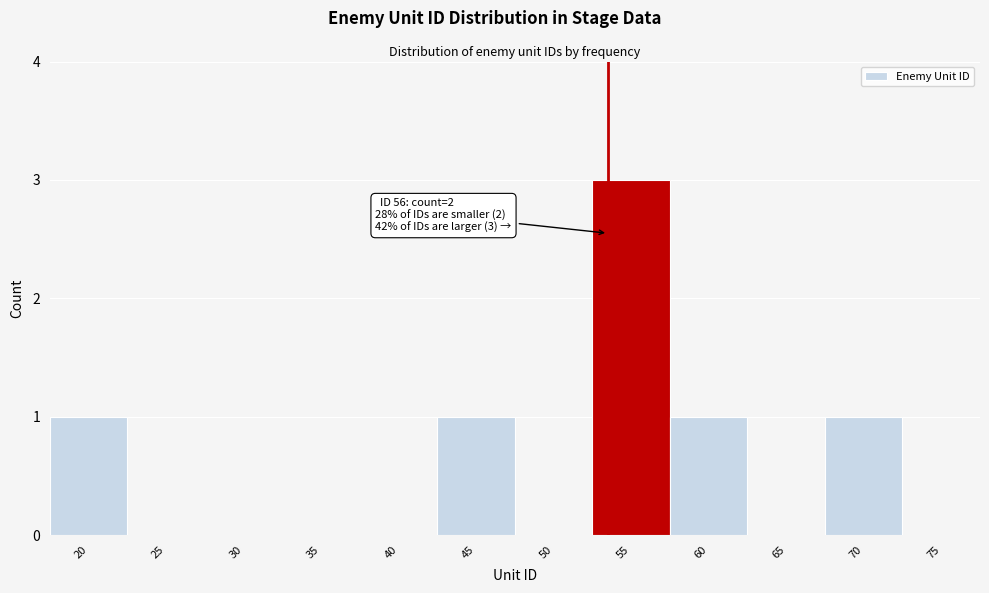

Reading left to right, extract all data points from this chart.

20=1	25=0	30=0	35=0	40=0	45=1	50=0	55=3	60=1	65=0	70=1	75=0